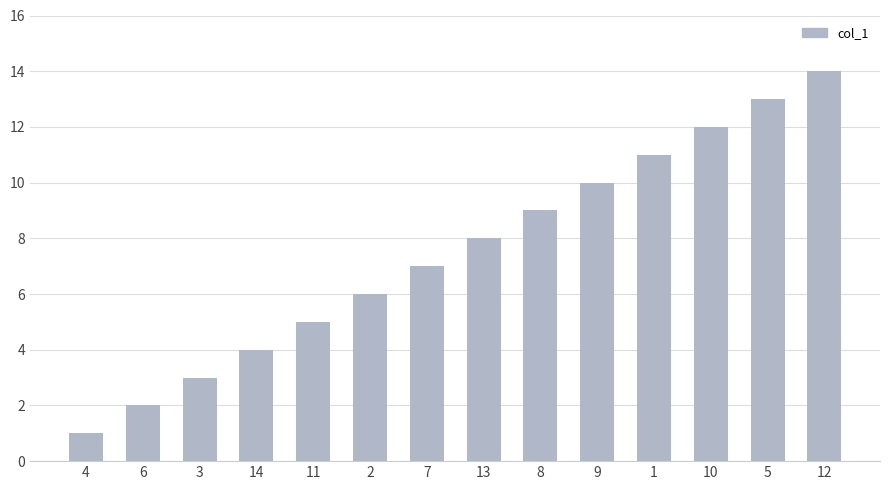

What is the maximum value shown in the chart?

14